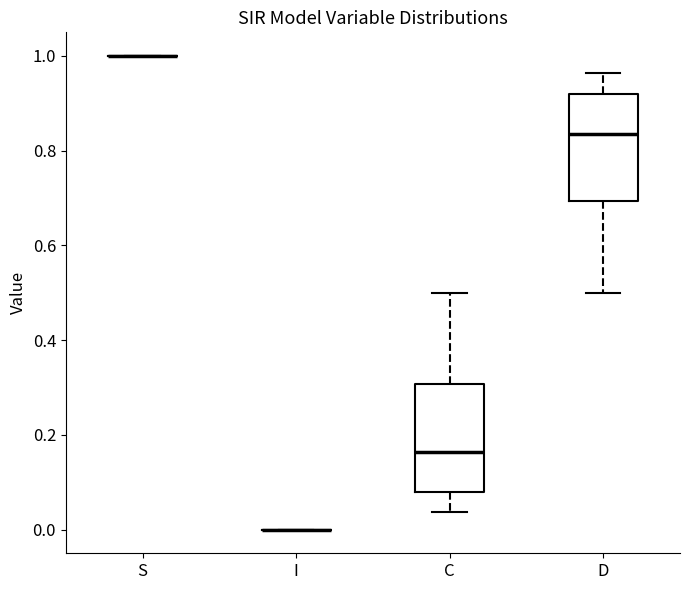

Reading left to right, read every box against the y-axis: the position of its median line, the range the box covers, and the ends of its whiskers. The values are not printed on the chart, so give them approximately, as read against the axis.

S: box collapsed to a line at 1.00, whiskers 1.00 to 1.00
I: box collapsed to a line at 0.00, whiskers 0.00 to 0.00
C: median 0.16, box 0.08 to 0.30, whiskers 0.04 to 0.50
D: median 0.84, box 0.70 to 0.92, whiskers 0.50 to 0.96